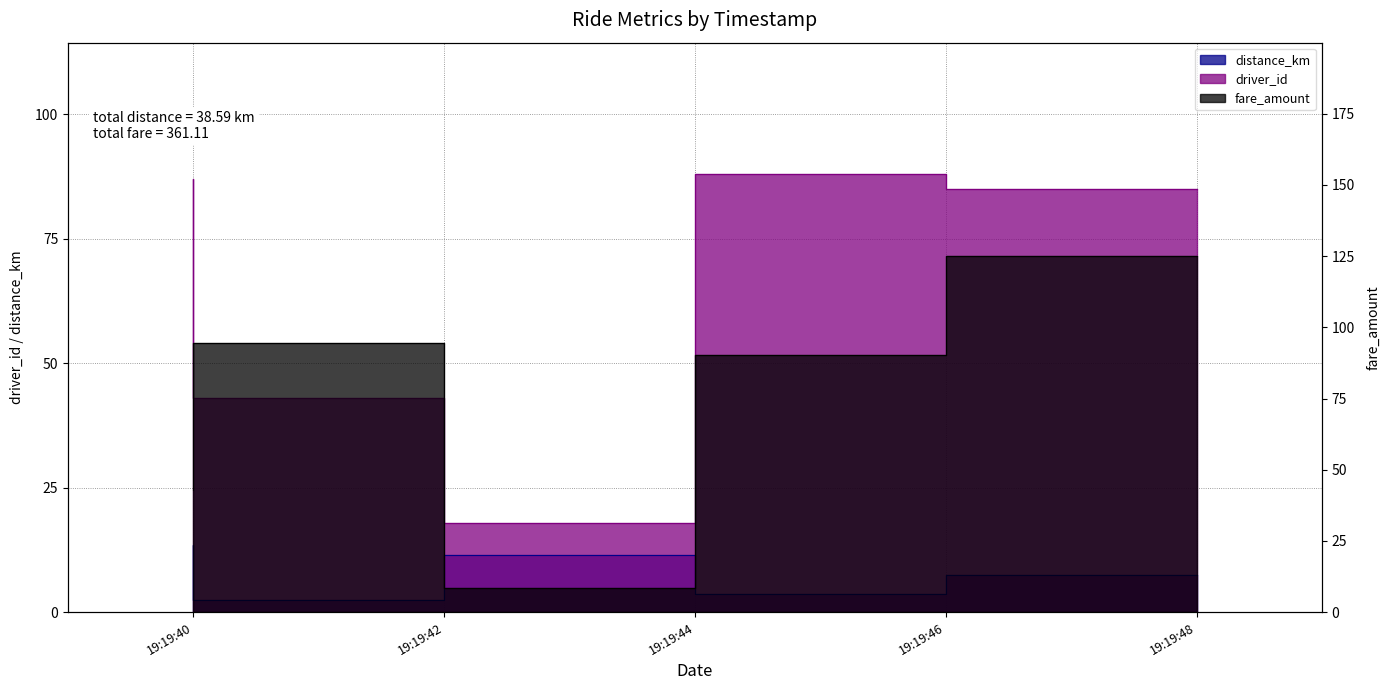

True or false: driver_id and fare_amount intersect in this chart.

True